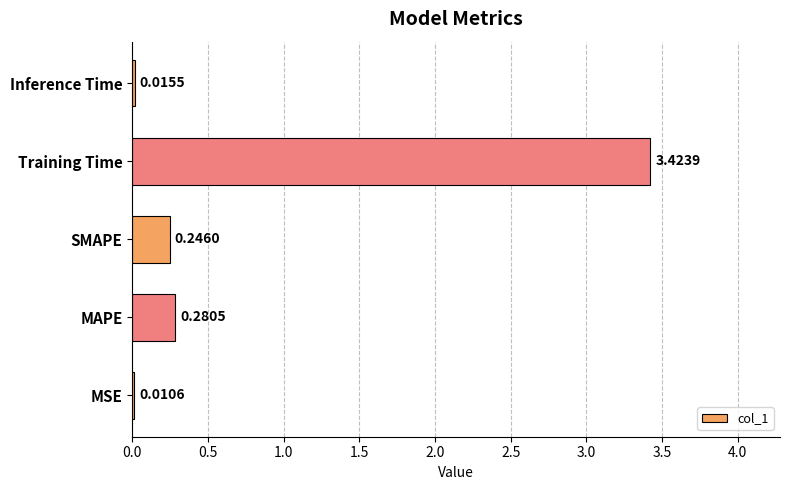

What is the sum of all values?

4.0